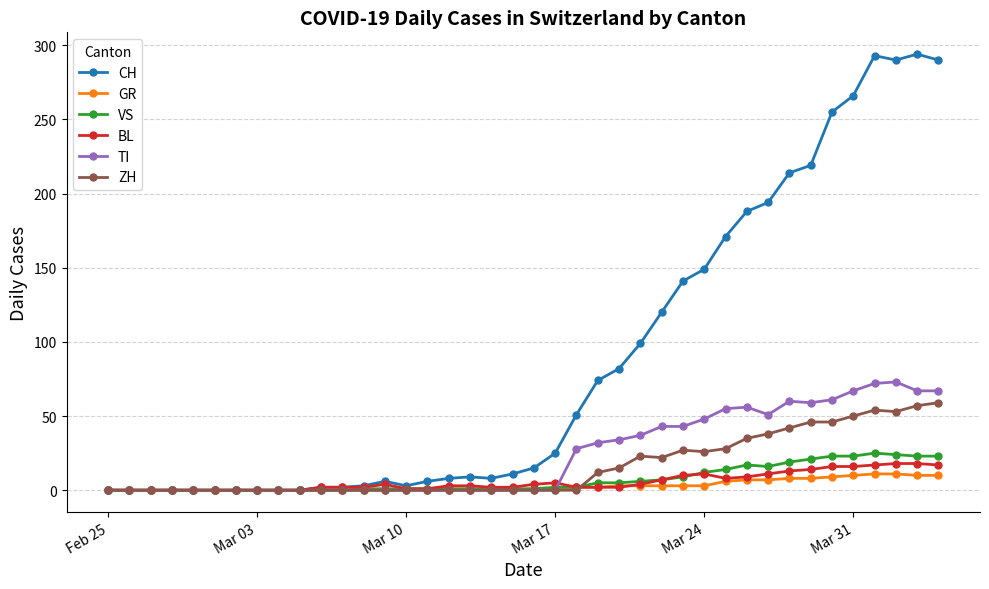

What is the highest value of the TI series?

73